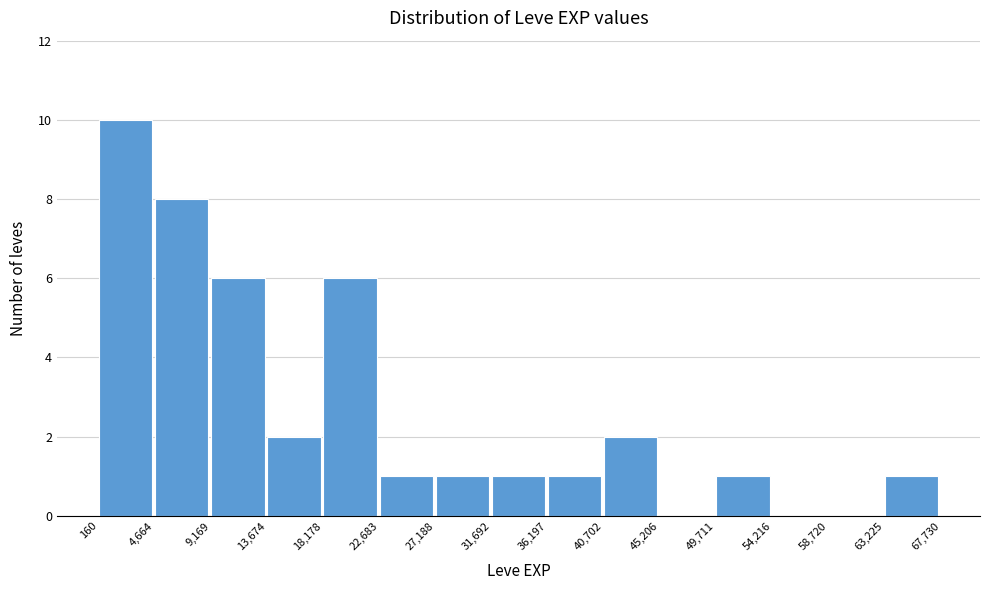

Over which range of the x-axis is the bar tallest?

160 to 4,664